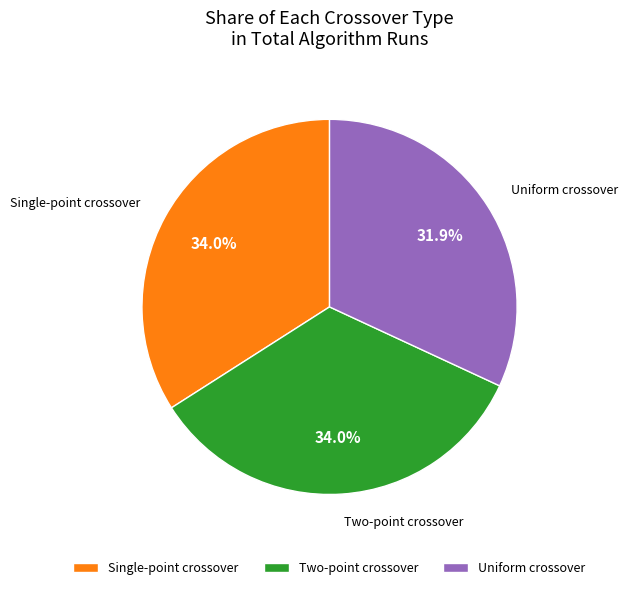

Is Two-point crossover the majority of the pie?

No